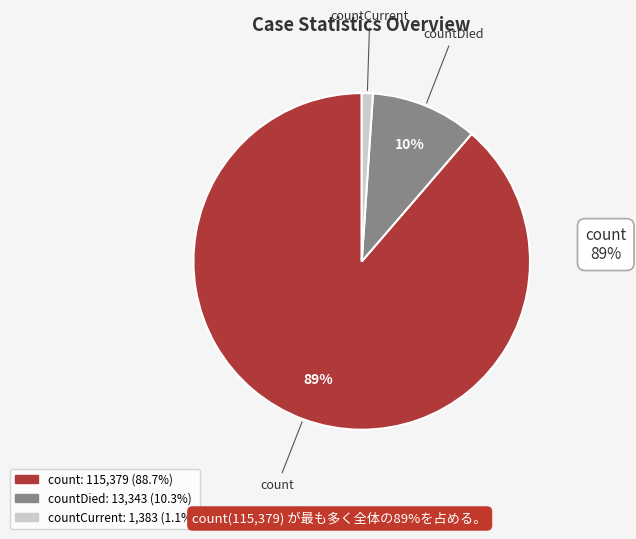

How many slices are in this pie chart?

3